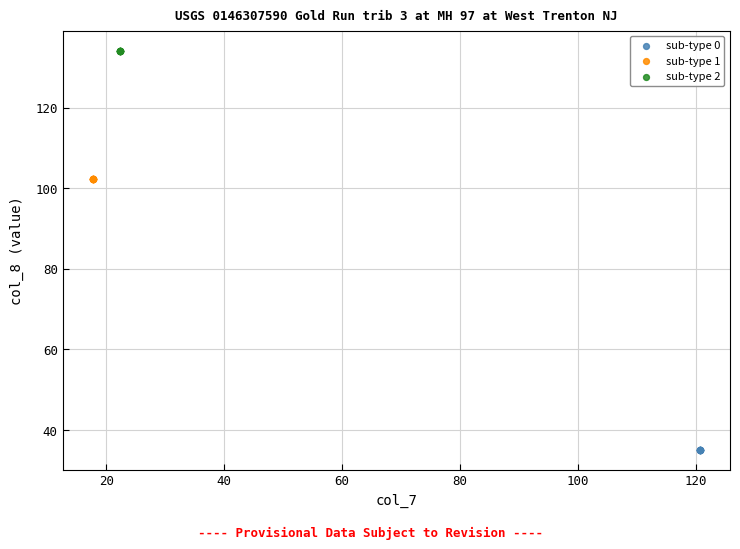

Which series reaches the maximum Y coordinate?

sub-type 2